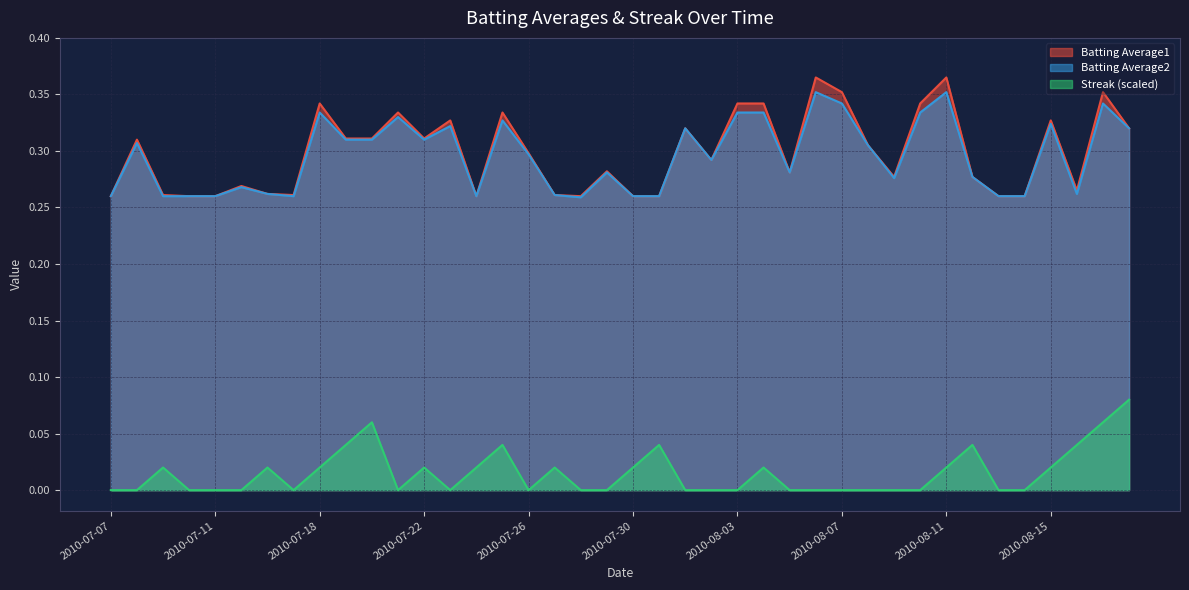

What is the highest value of the Batting Average1 series?

0.4